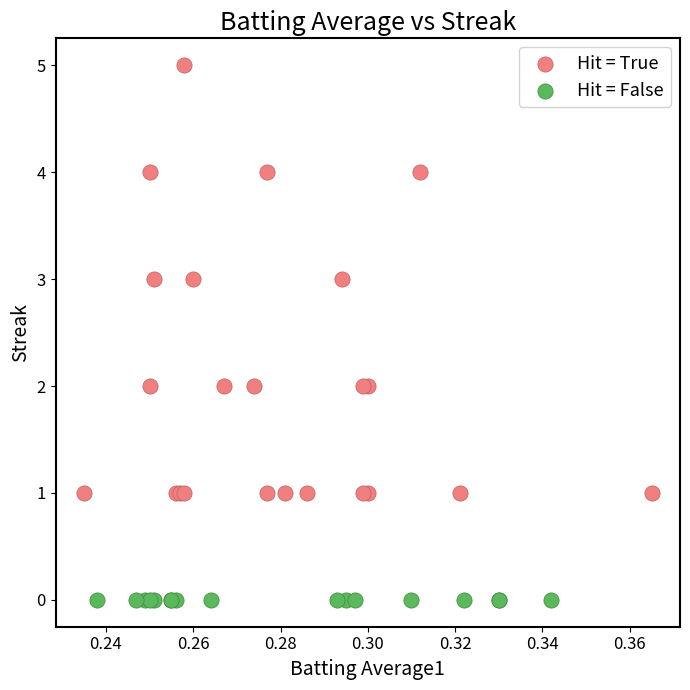

Which series contains the lowest Y value?

Hit = False